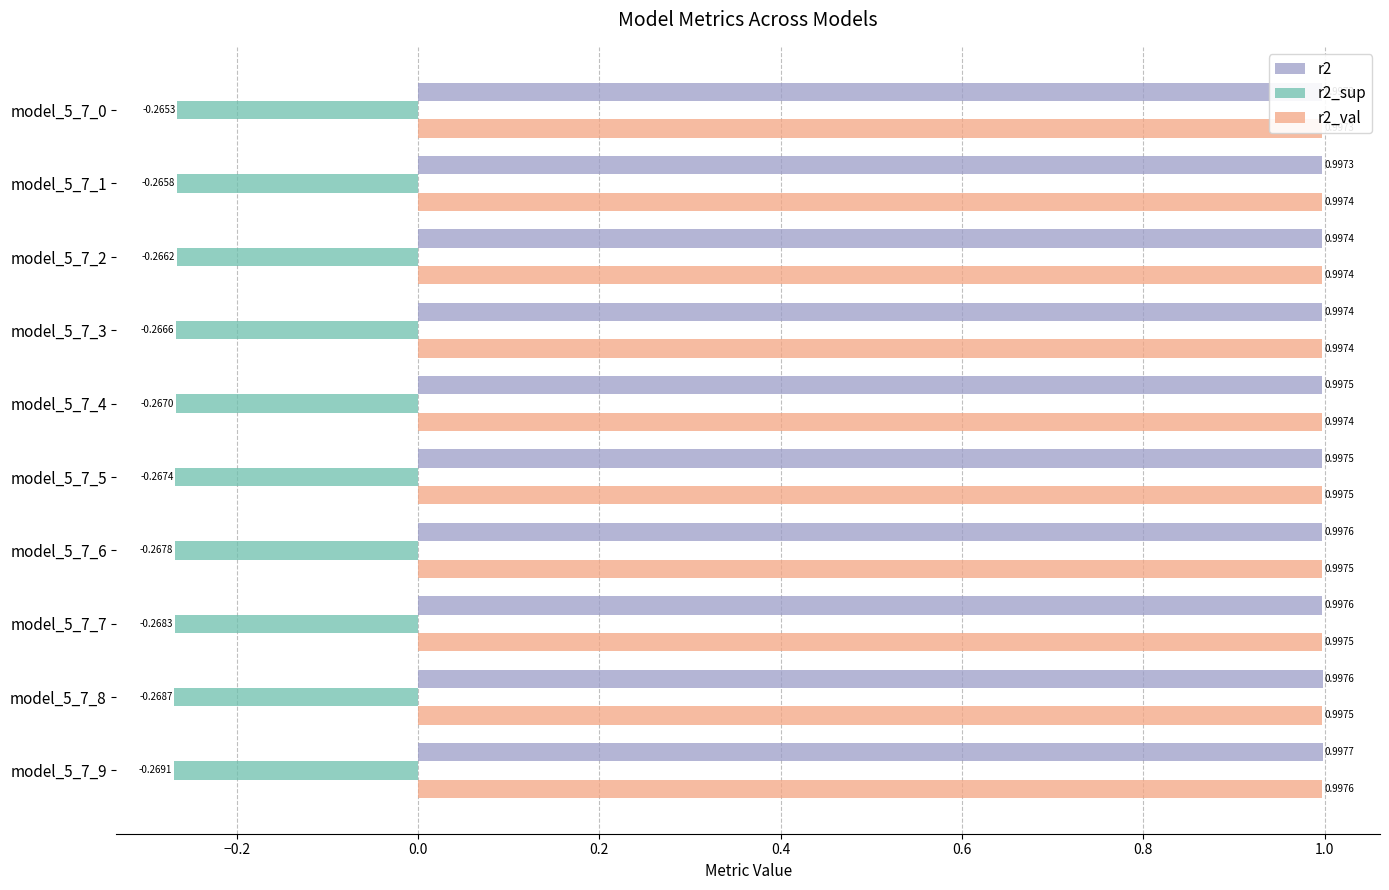

Which series has the largest total across all categories?

r2